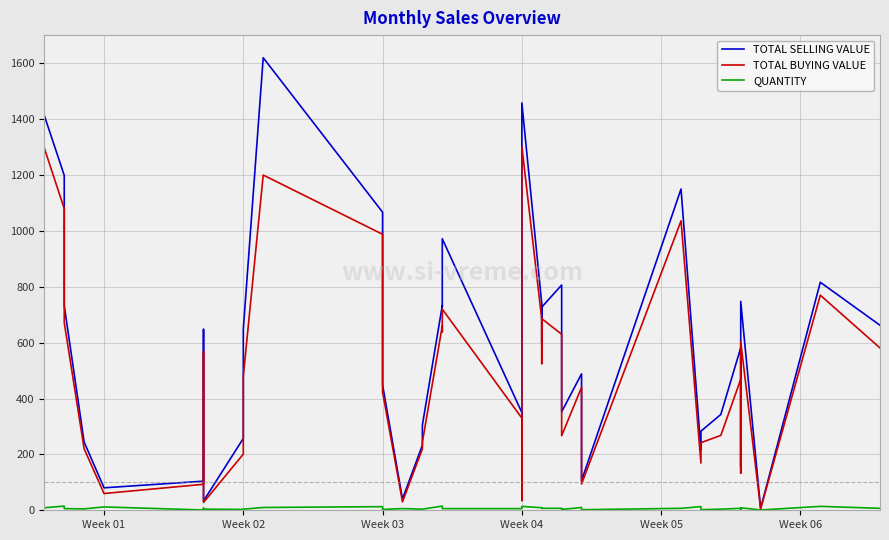

List the series in order of their peak value, lowest first.

QUANTITY, TOTAL BUYING VALUE, TOTAL SELLING VALUE